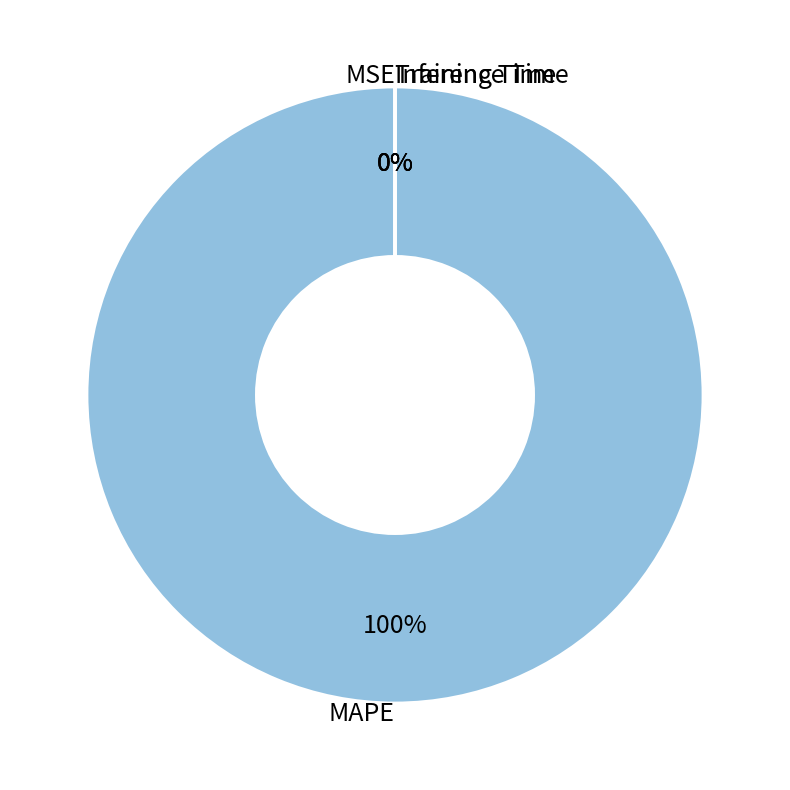

What is the largest slice in the pie chart?

MAPE